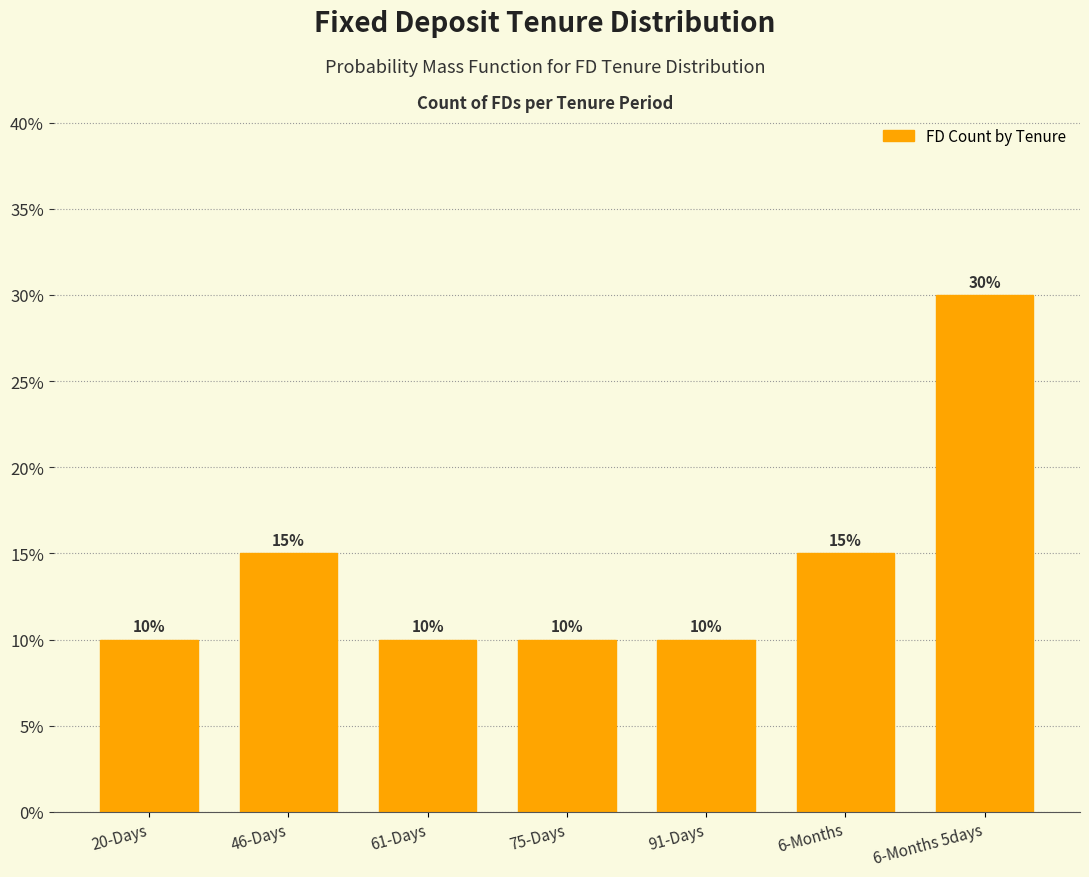

Reading left to right, what are all the values shown in this chart?

20-Days=10	46-Days=15	61-Days=10	75-Days=10	91-Days=10	6-Months=15	6-Months 5days=30